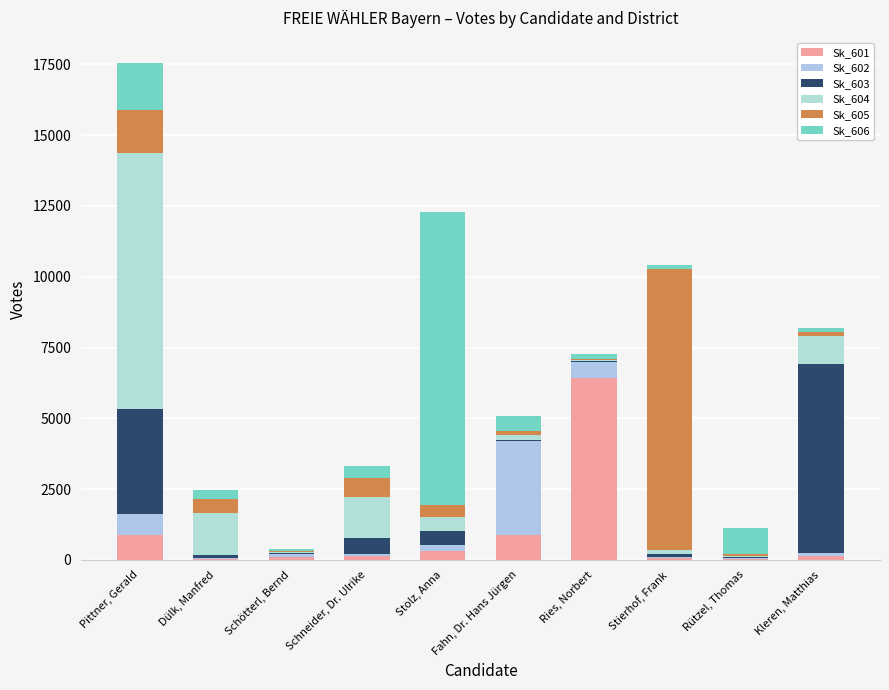

What is the total value across all series at Pittner, Gerald?

17556